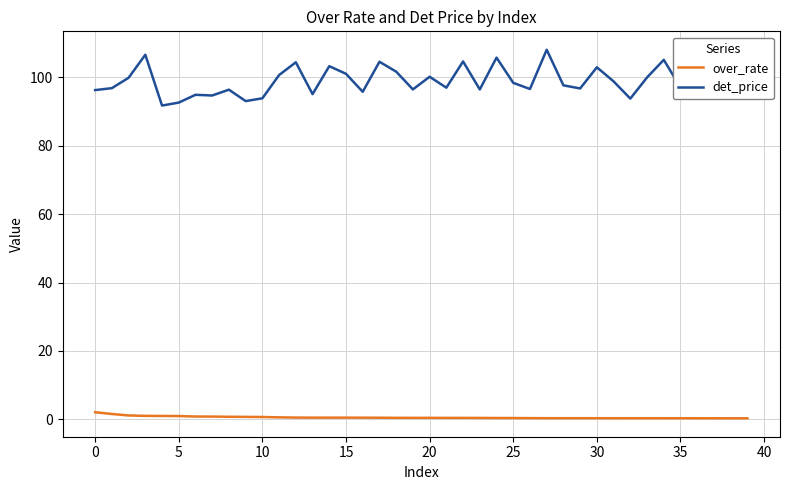

Which series has the largest range (max minus min)?

det_price